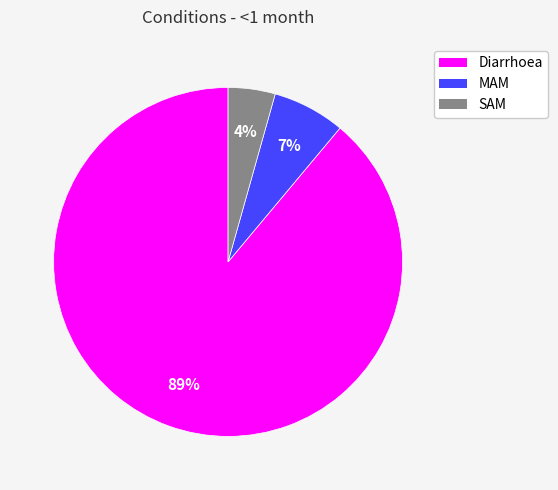

True or false: Diarrhoea accounts for 89% of the total.

True